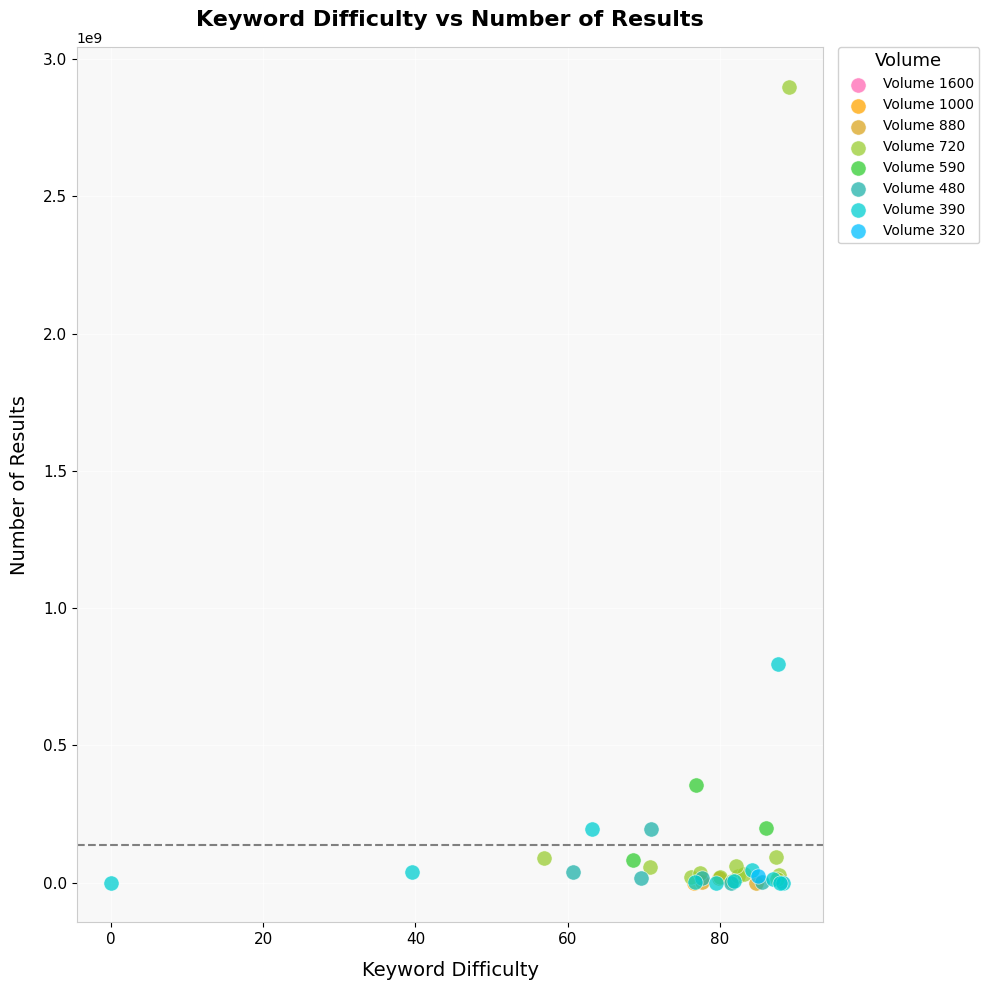

What are all the series names shown in the legend?

Volume 1600, Volume 1000, Volume 880, Volume 720, Volume 590, Volume 480, Volume 390, Volume 320